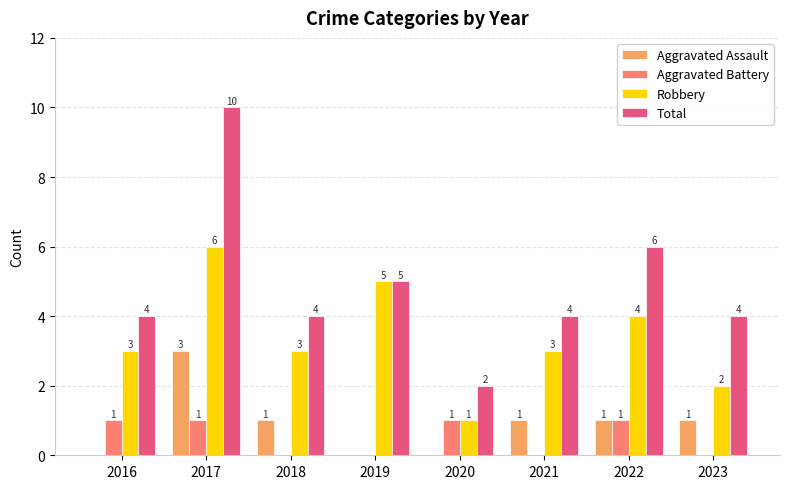

Is the value of Aggravated Battery at 2018 greater than the value of Aggravated Assault at 2022?

No